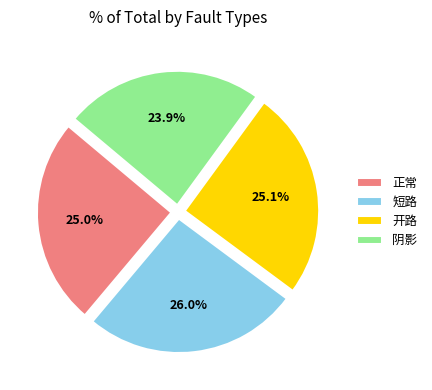

Count the number of slices in the pie.

4